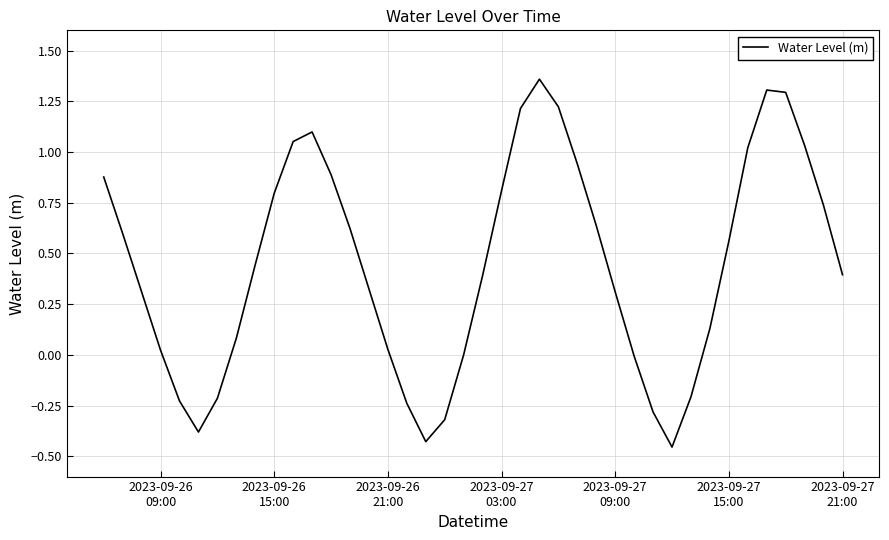

What is the minimum value shown in the chart?

-0.5